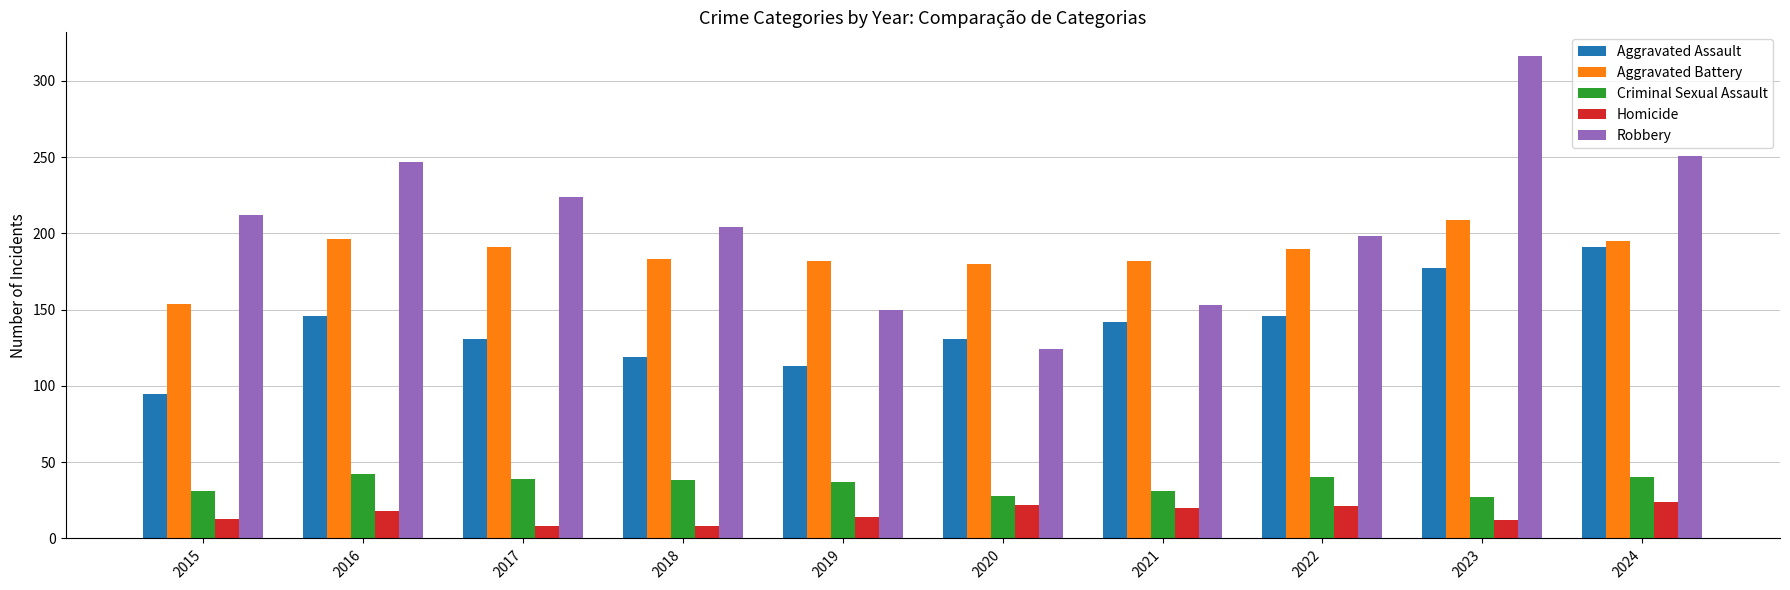

What is the lowest value of the Aggravated Assault series?

95